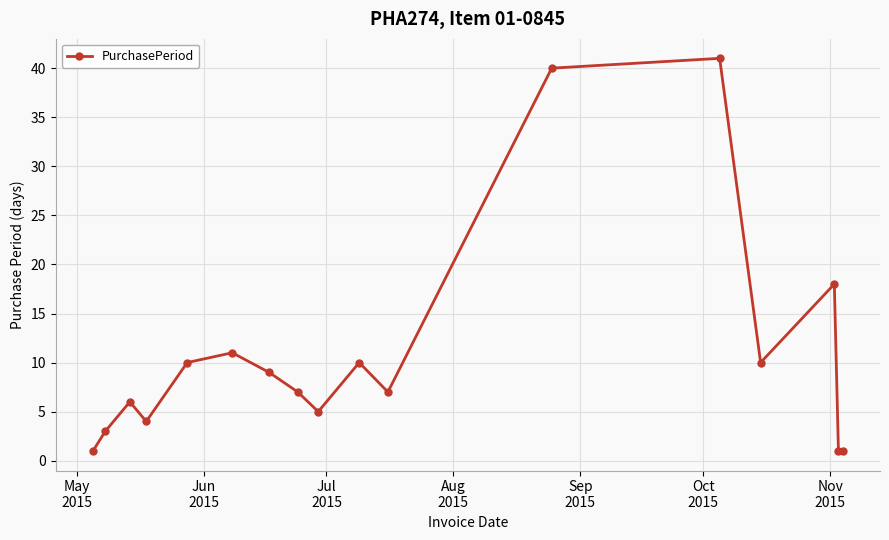

How many distinct data groups are displayed?

1